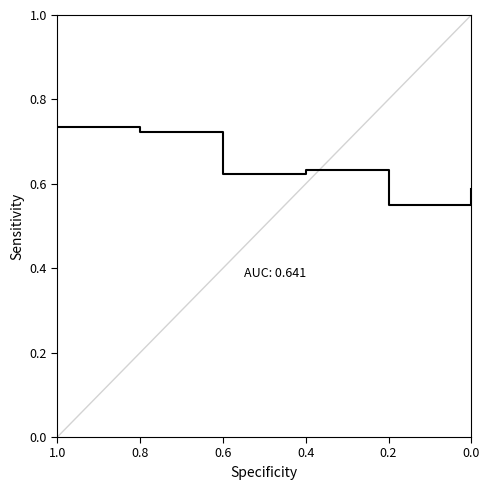

At which category does the chart reach its minimum across all series?

0.2